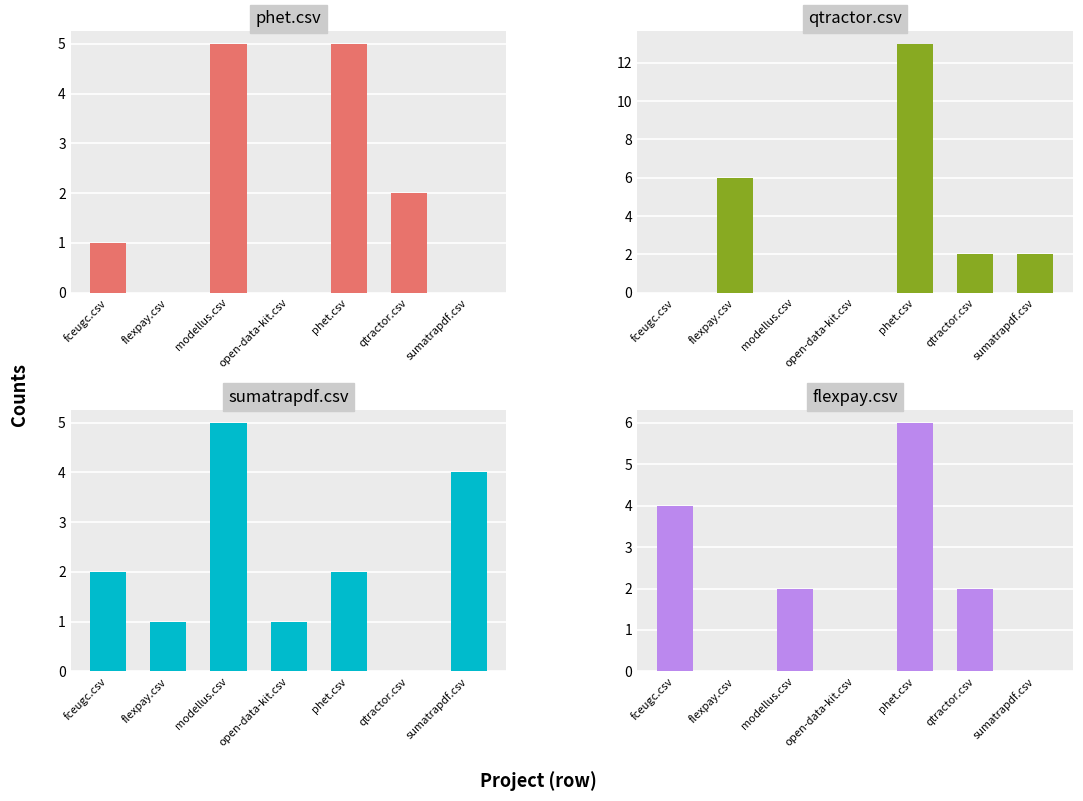

What is the total value across all series at phet.csv?

26